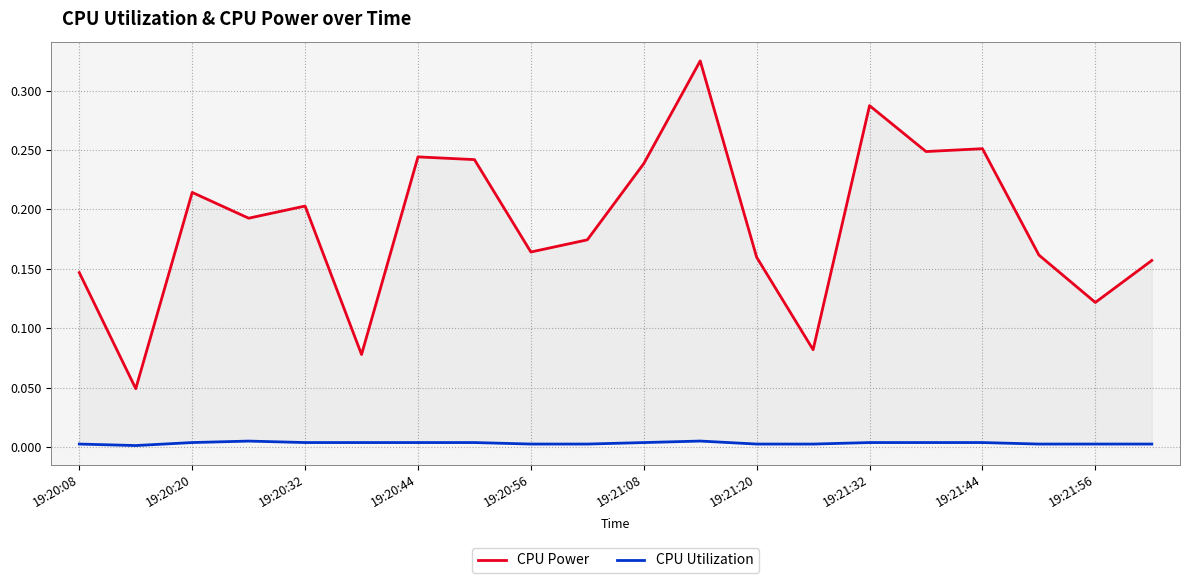

Rank the series at 15 from highest to lowest value.

CPU Power, CPU Utilization